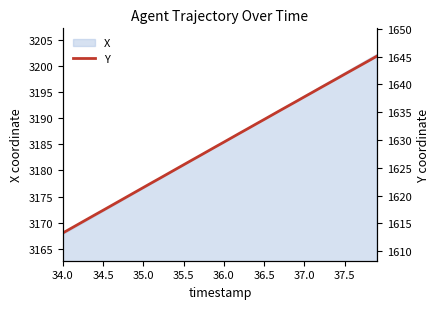

What is the minimum value for X?

3167.8